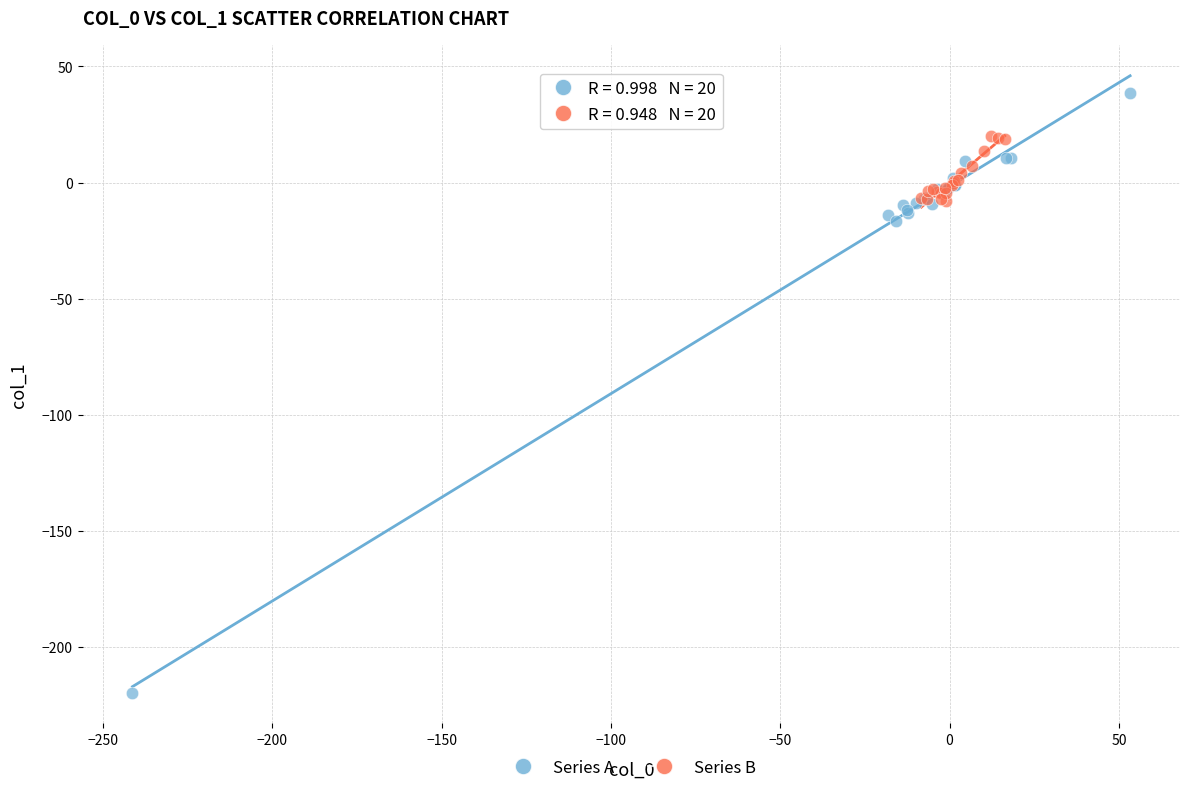

Which series reaches the maximum Y coordinate?

Series A